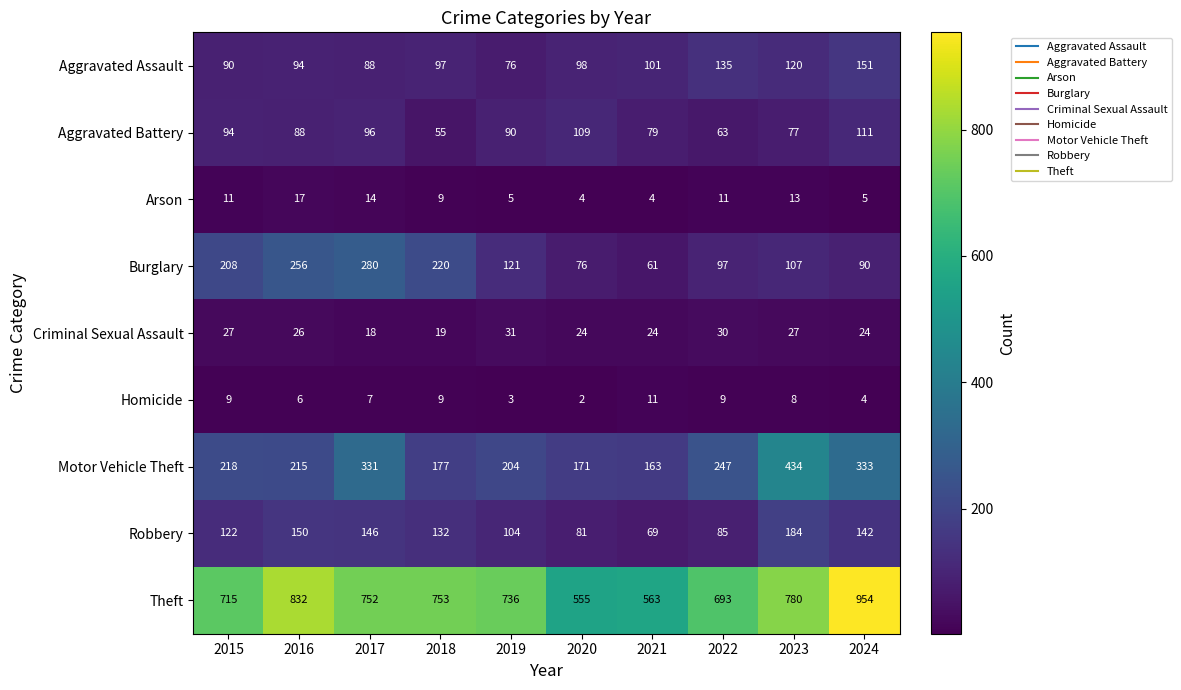

What is the difference between the maximum and minimum values in the Theft series?

399